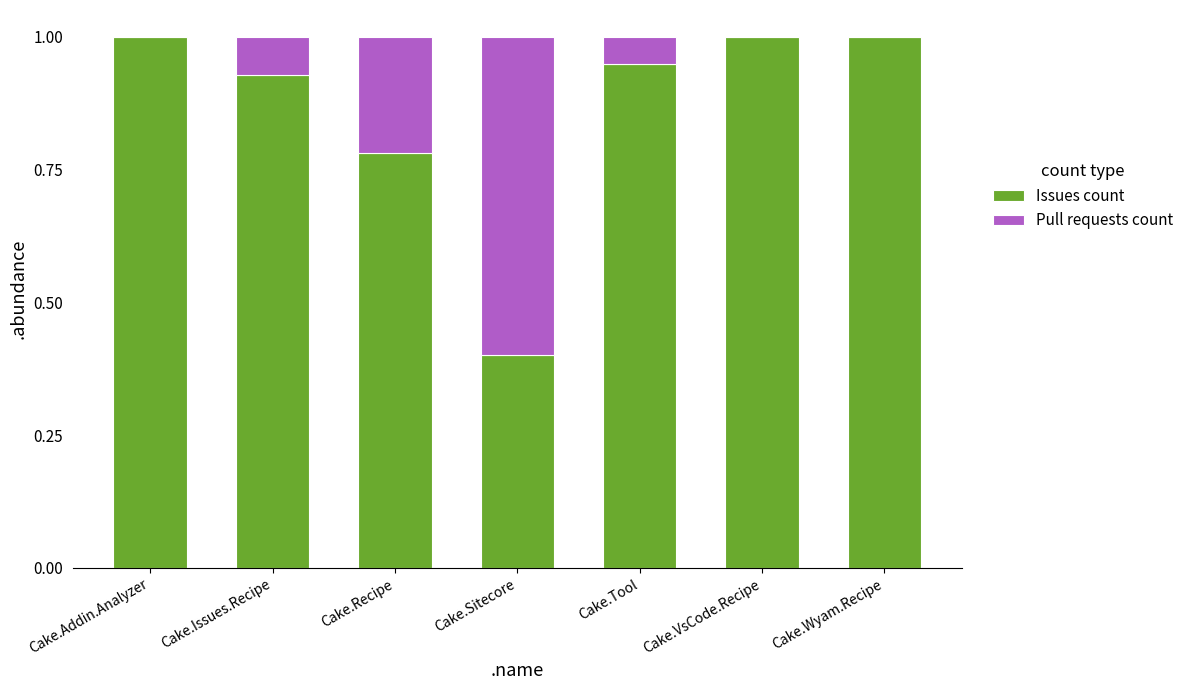

Count the number of categories in the chart.

7